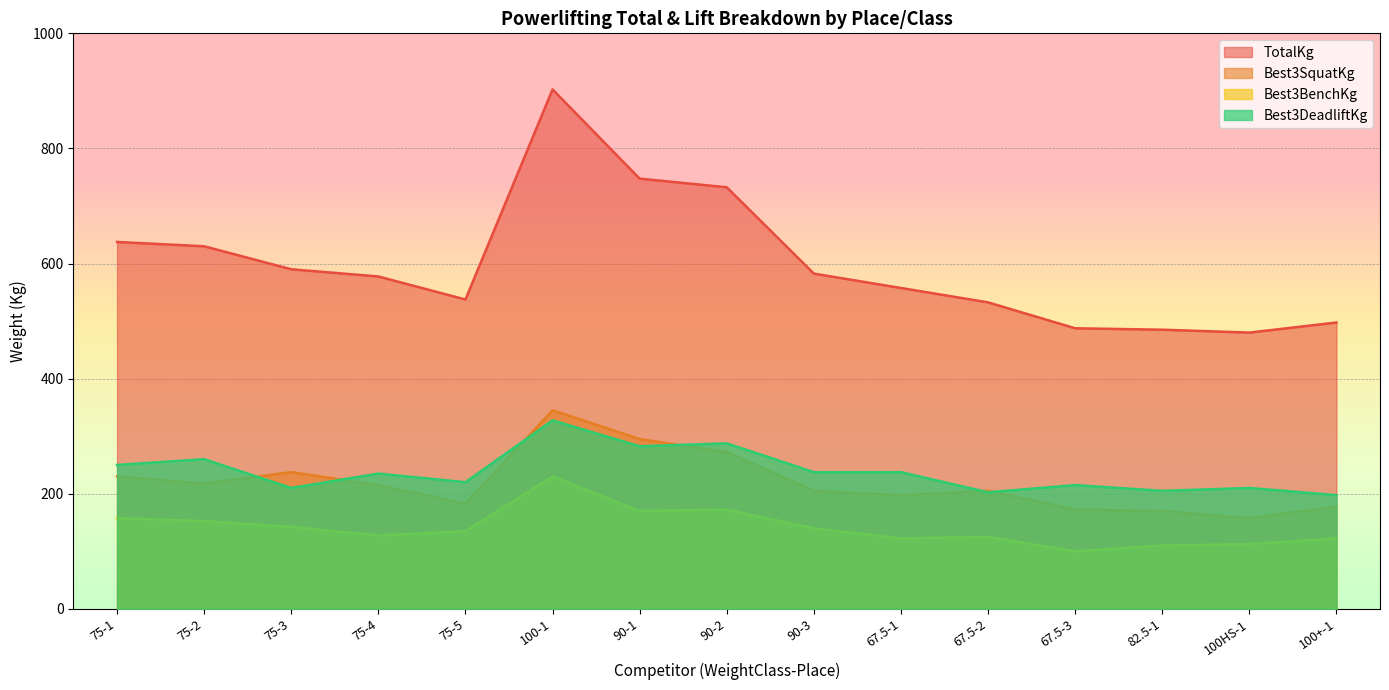

Reading left to right, what are all the values shown in this chart?

TotalKg: 637.5	630.0	590.0	577.5	537.5	902.5	747.5	732.5	582.5	557.5	532.5	487.5	485.0	480.0	497.5
Best3SquatKg: 230.0	217.5	237.5	215.0	182.5	345.0	295.0	272.5	205.0	197.5	205.0	172.5	170.0	157.5	177.5
Best3BenchKg: 157.5	152.5	142.5	127.5	135.0	230.0	170.0	172.5	140.0	122.5	125.0	100.0	110.0	112.5	122.5
Best3DeadliftKg: 250.0	260.0	210.0	235.0	220.0	327.5	282.5	287.5	237.5	237.5	202.5	215.0	205.0	210.0	197.5